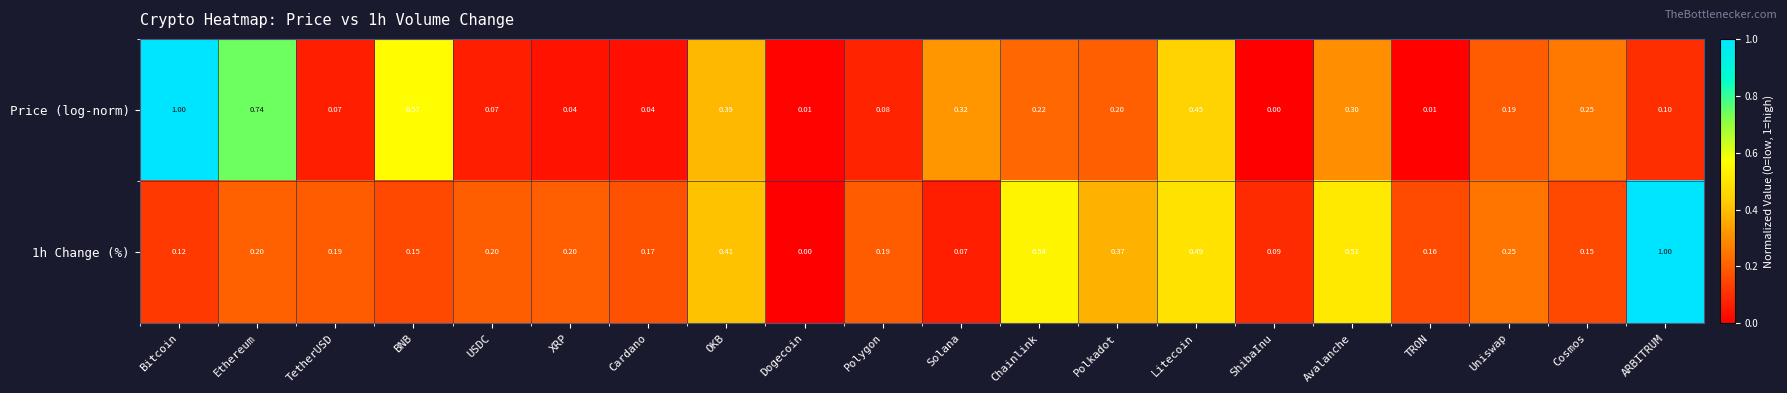

Is the value of 1h Change (%) at Uniswap greater than the value of Price (log-norm) at TetherUSD?

Yes